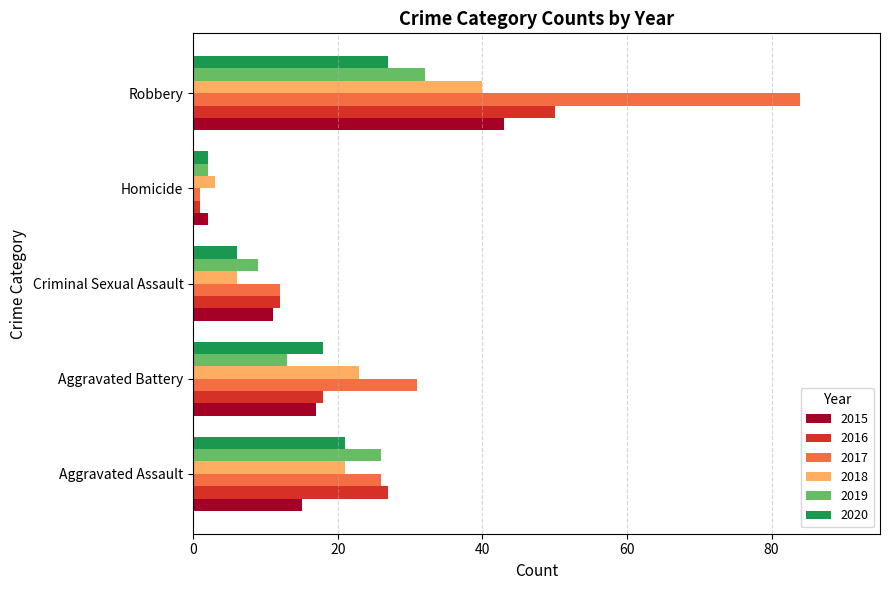

Which category has the highest value in the 2016 series?

Robbery